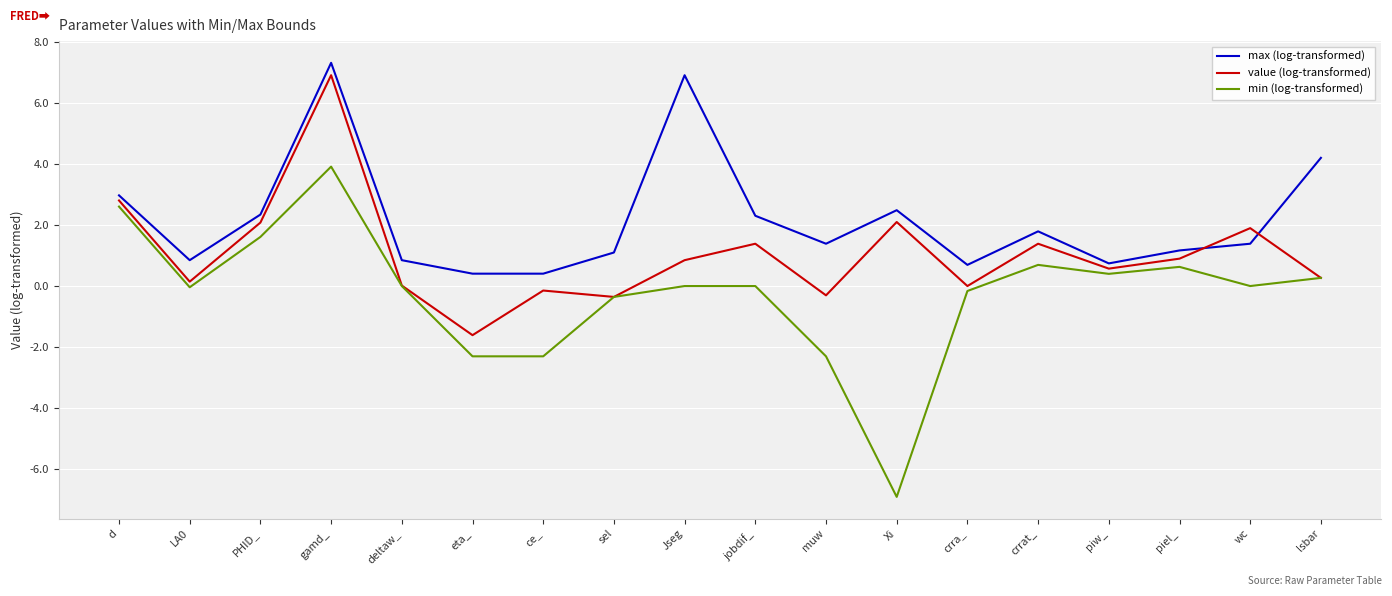

What is the minimum value shown in the chart?

-6.9